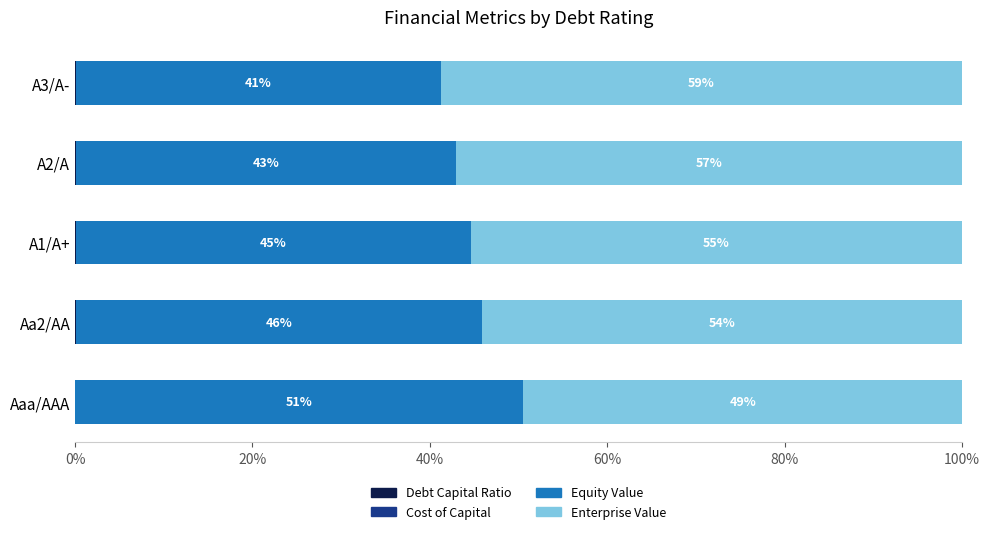

What is the total value across all series at Aa2/AA?

100.0